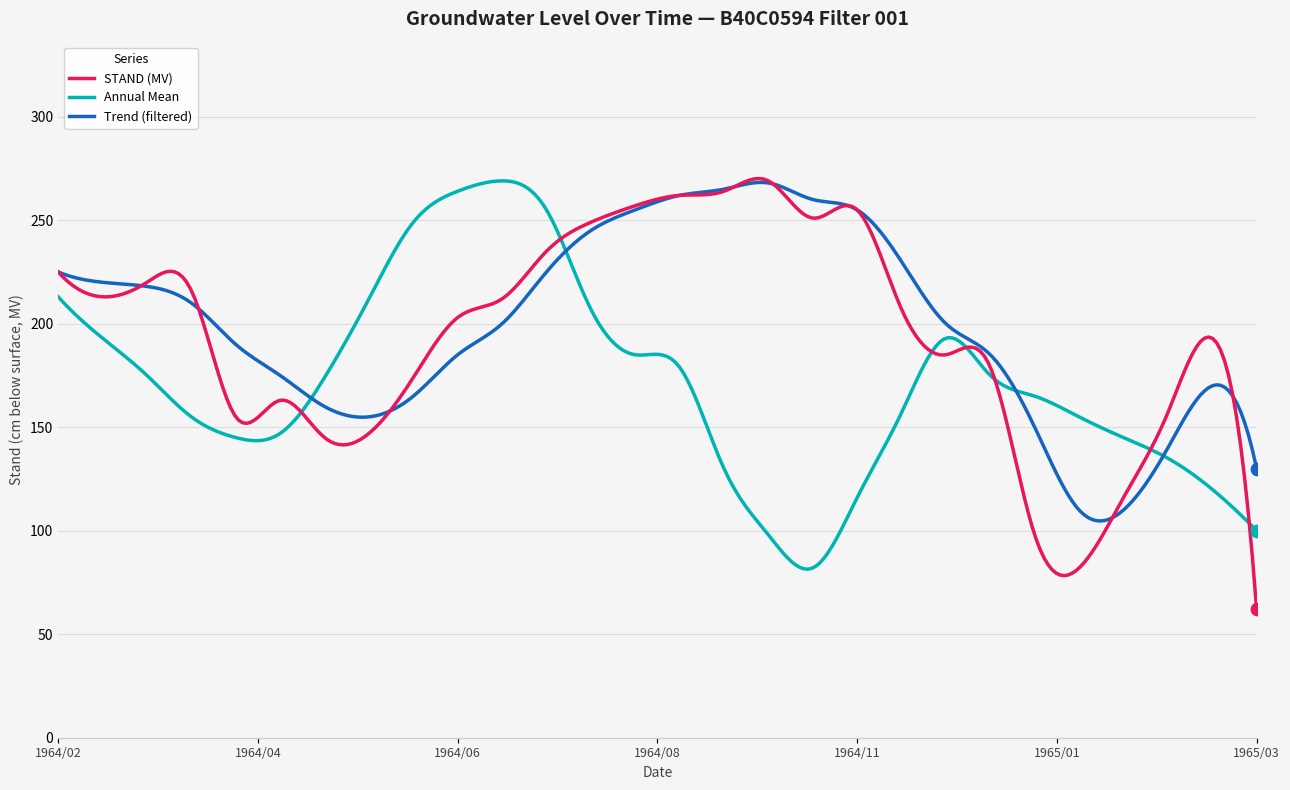

What is the minimum value shown in the chart?

62.0